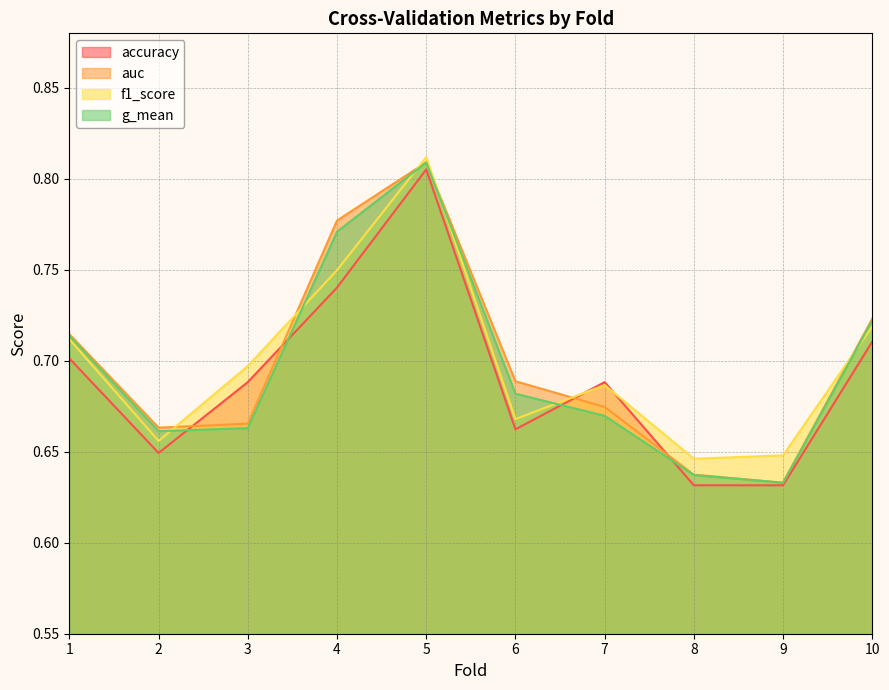

True or false: g_mean has more than 0 points higher than both neighbors.

True